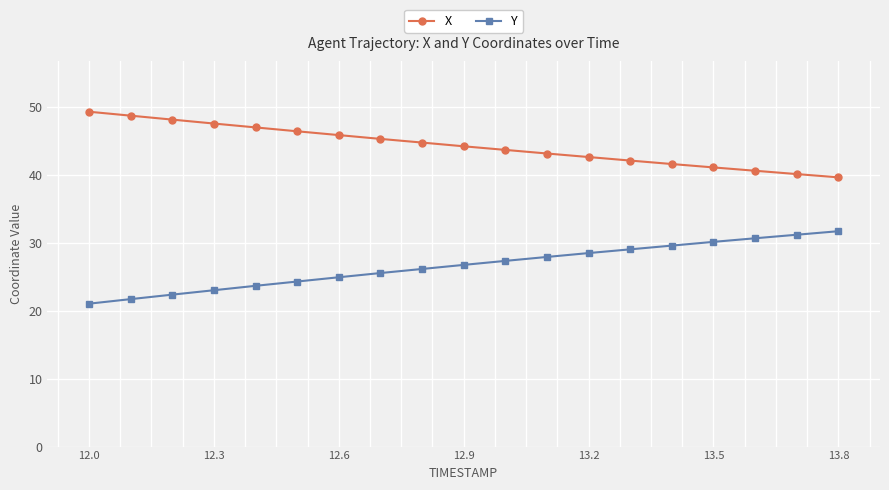

What is the highest value of the X series?

49.3